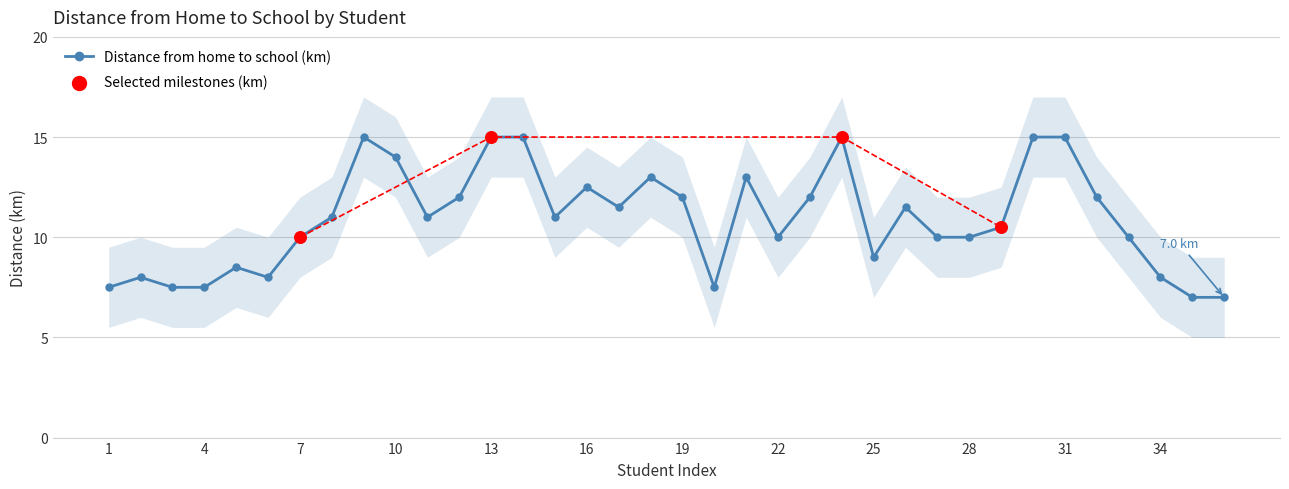

What is the change in value from 14 to 19?

-3.0